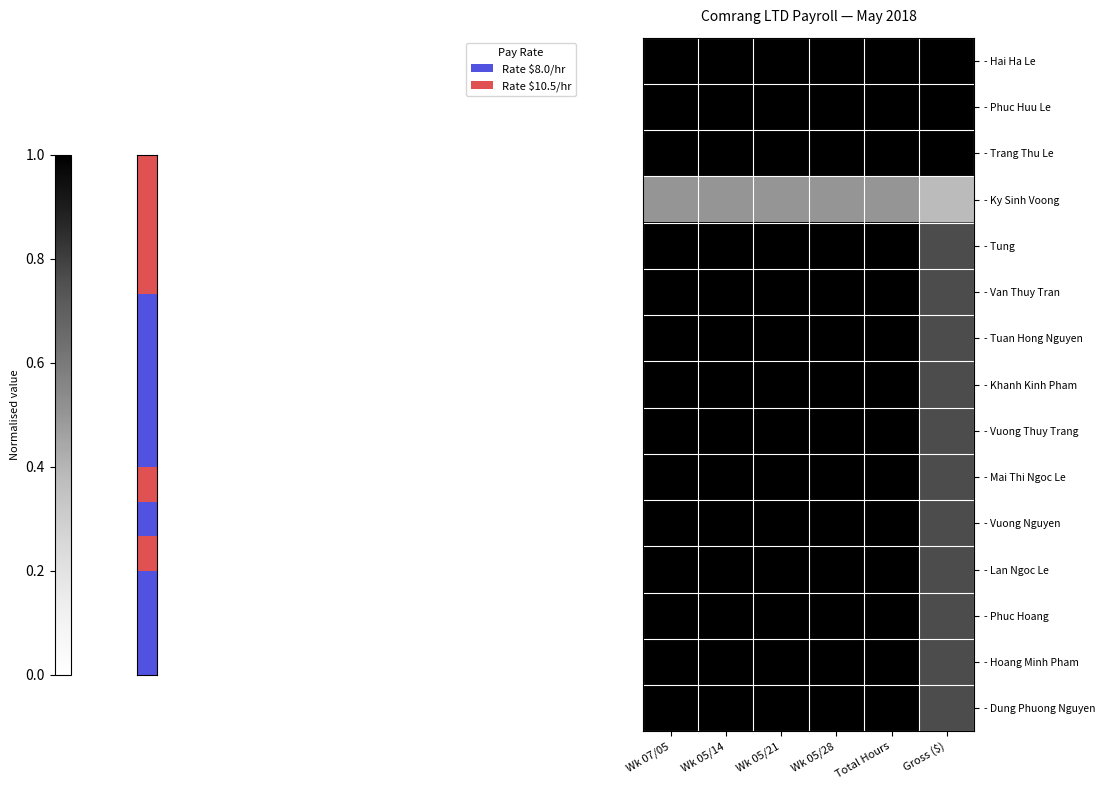

At which category is the sum across all series the highest?

Wk 07/05